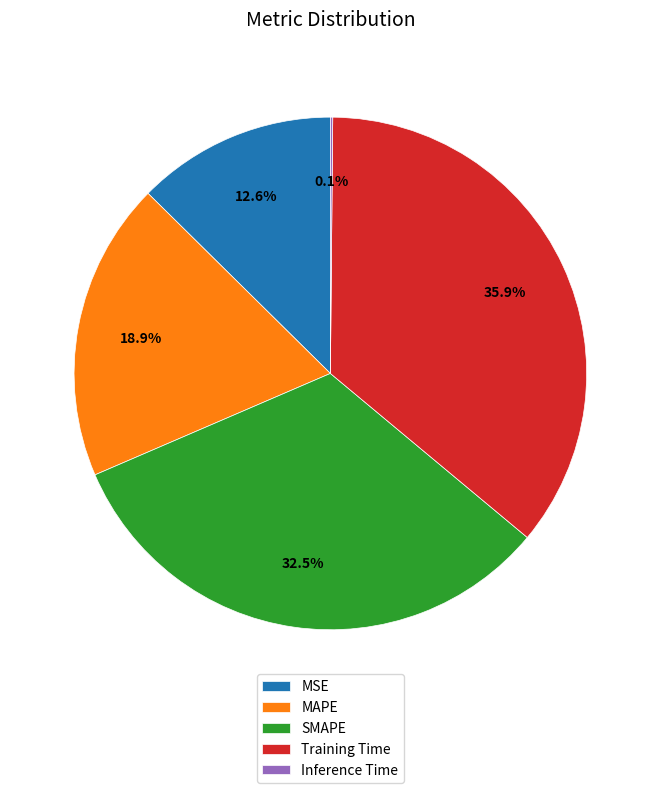

Is there a majority slice in this chart?

No